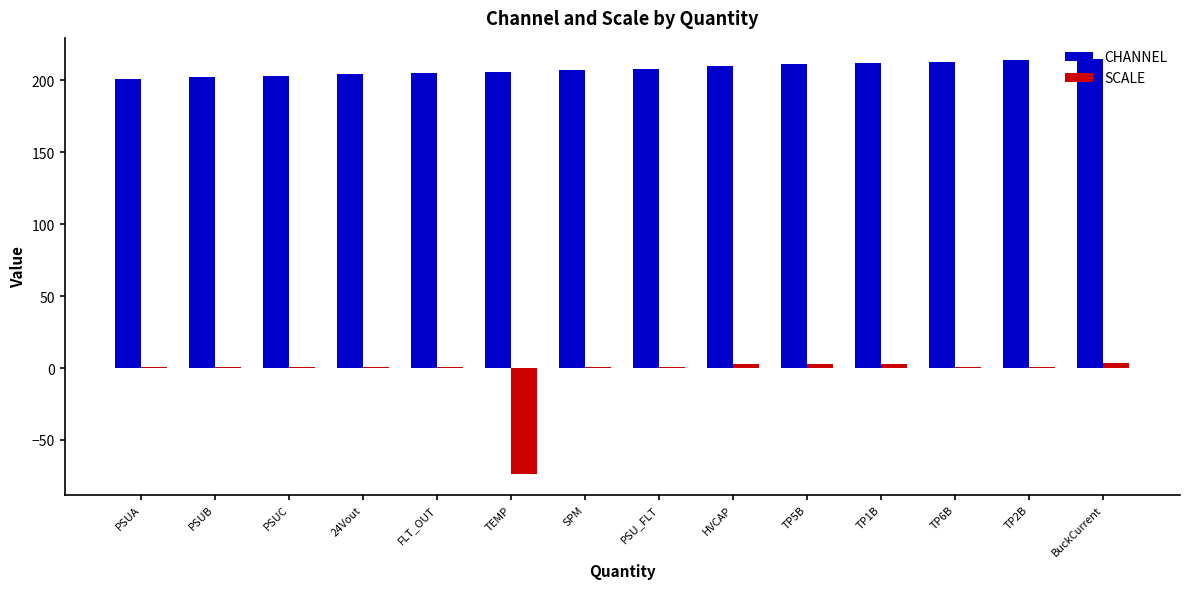

Which category has the lowest value across all series?

TEMP